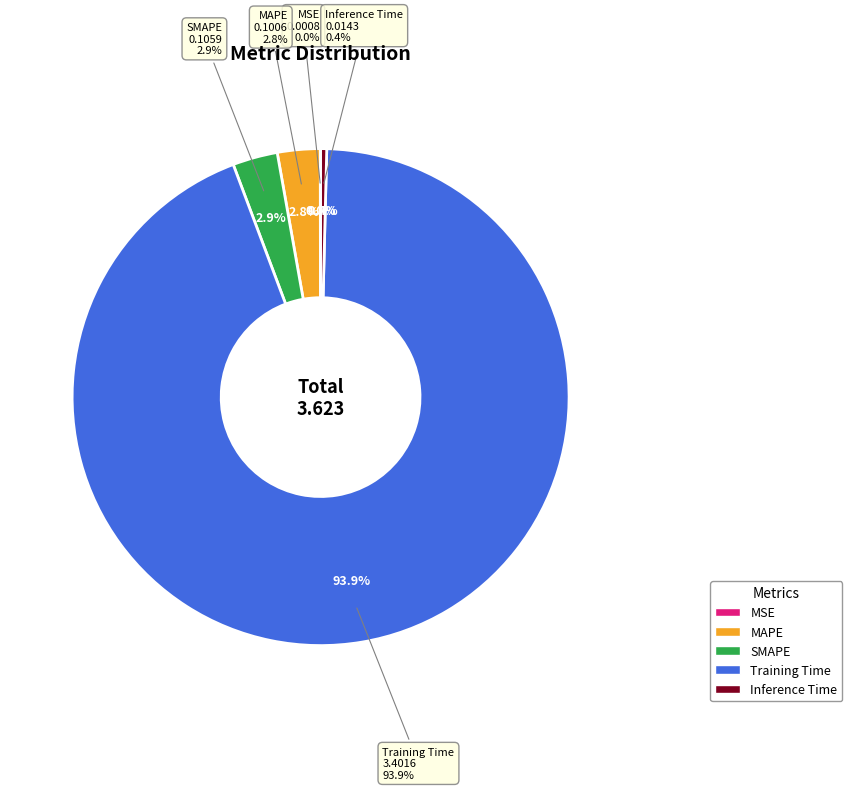

How many segments does this pie chart have?

5